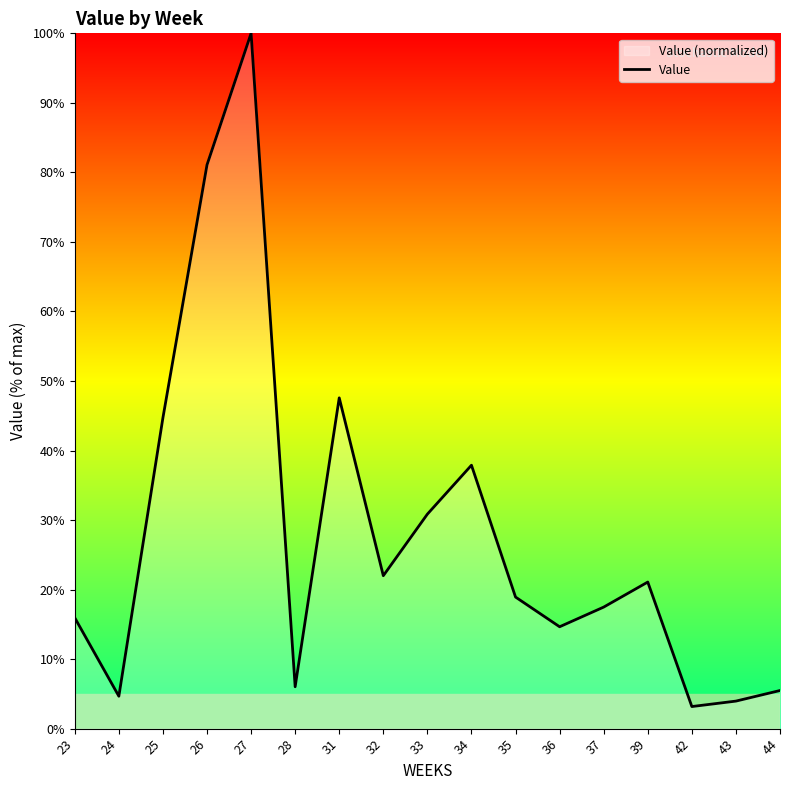

Where does the data first go above 18?

25